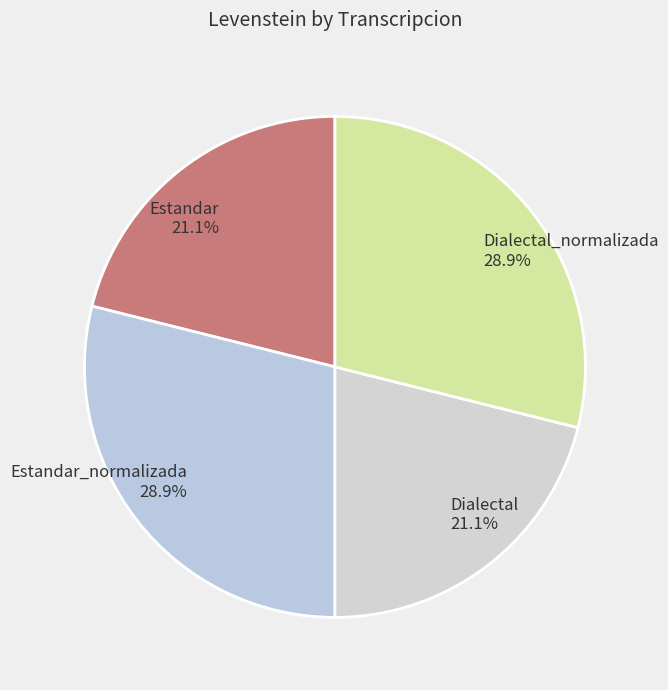

True or false: Estandar_normalizada accounts for 29% of the total.

True